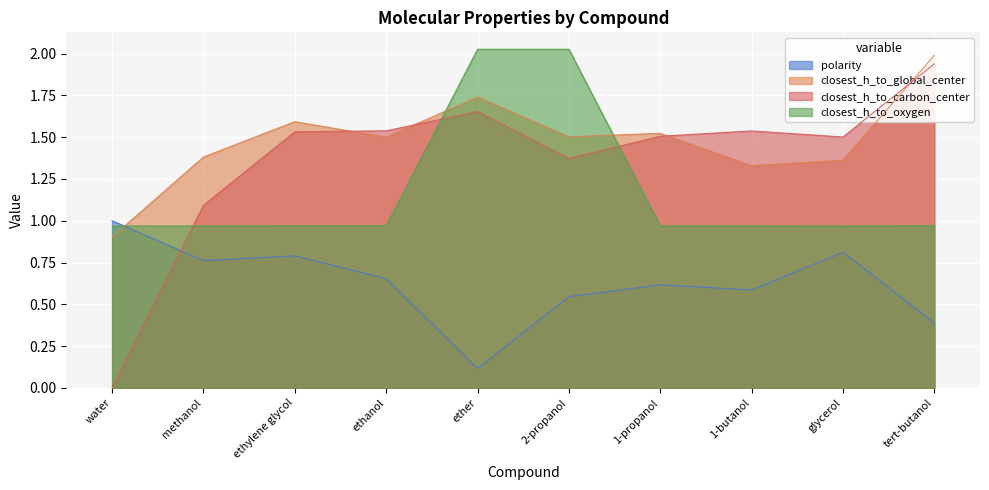

The value of closest_h_to_global_center at 1-propanol is 1.5. True or false?

True